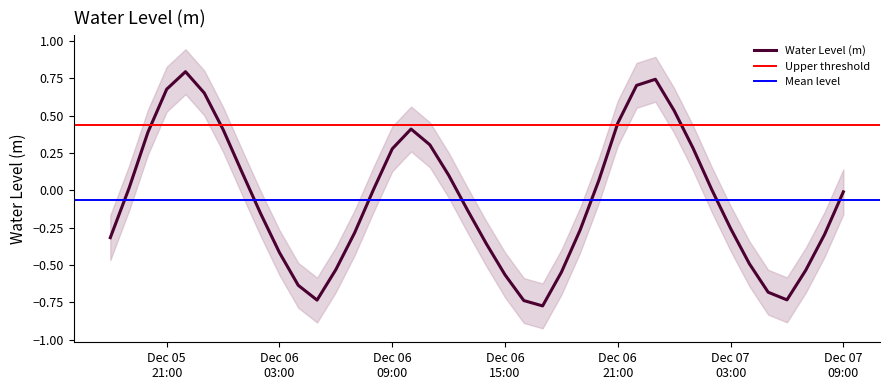

Reading left to right, list all the values displayed in this chart.

-0.3	0.0	0.4	0.7	0.8	0.7	0.4	0.1	-0.2	-0.4	-0.6	-0.7	-0.5	-0.3	0.0	0.3	0.4	0.3	0.1	-0.1	-0.4	-0.6	-0.7	-0.8	-0.5	-0.3	0.1	0.4	0.7	0.7	0.5	0.3	0.0	-0.3	-0.5	-0.7	-0.7	-0.5	-0.3	-0.0